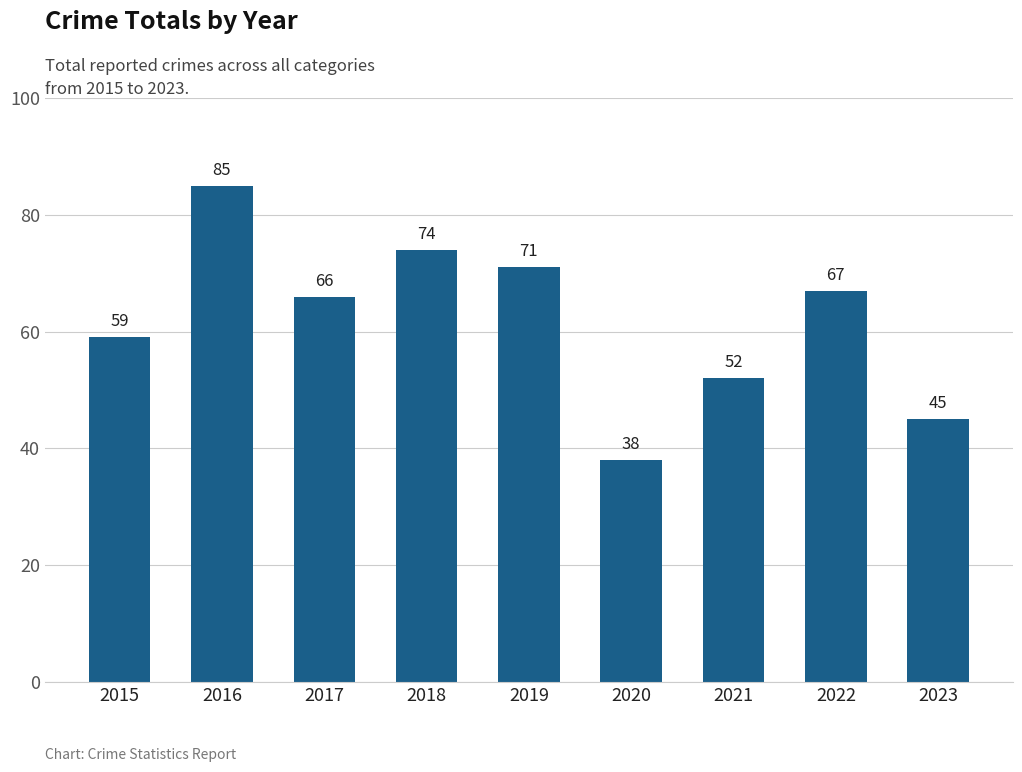

What is the value of the 3rd bar from the left?

66